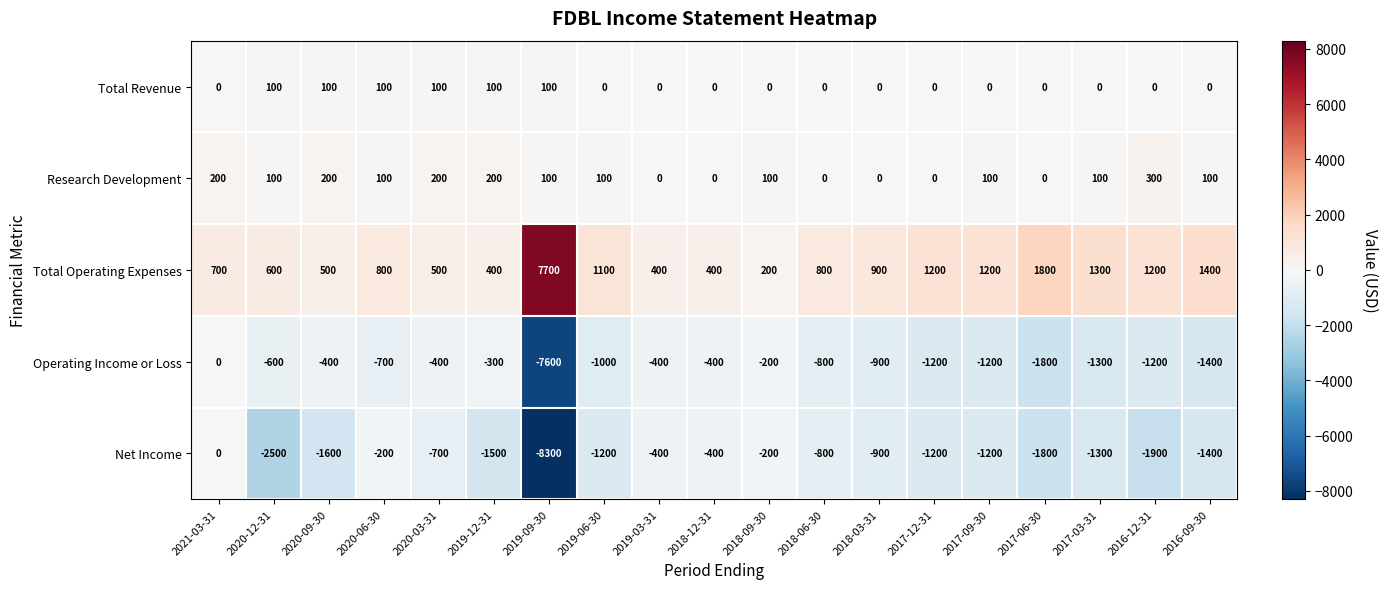

What is the difference between the maximum and minimum values in the Total Revenue series?

100